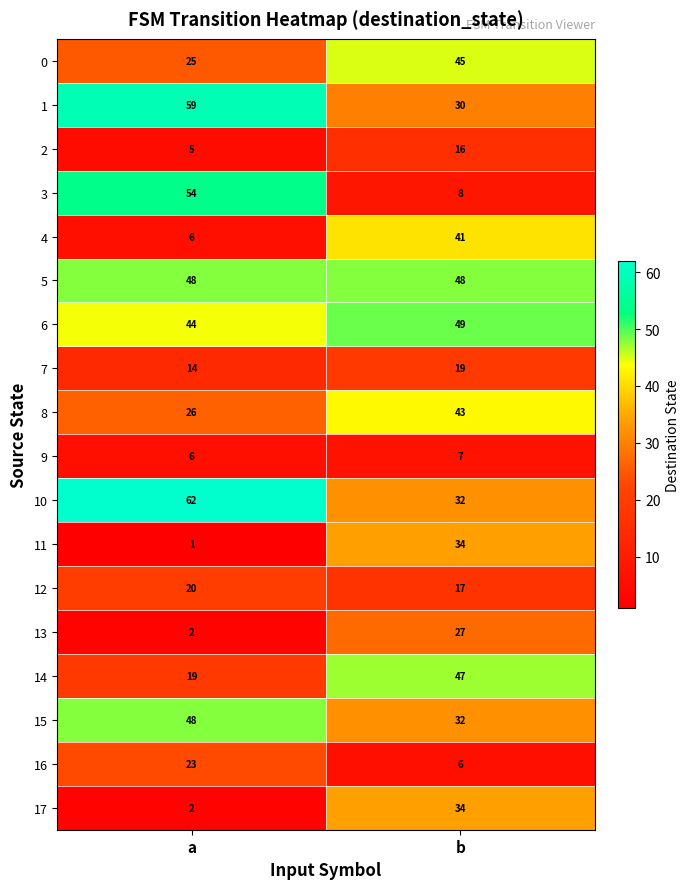

What value does the 10 series have at a?

62